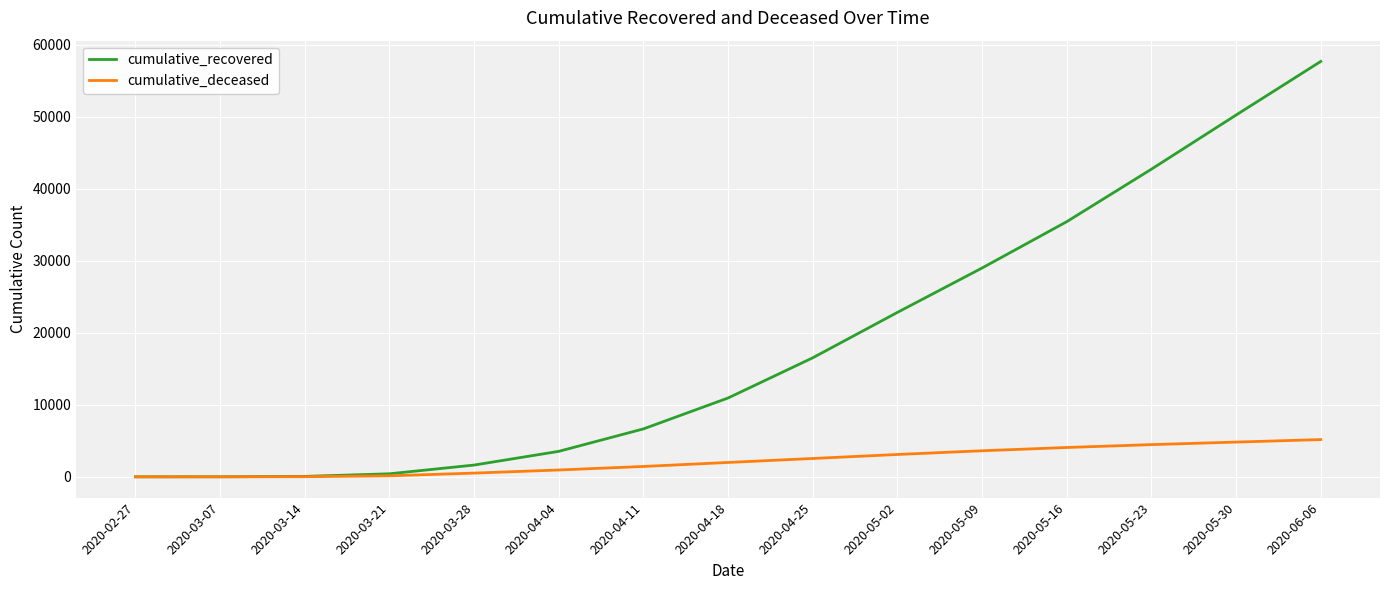

Which series has the largest total across all categories?

cumulative_recovered